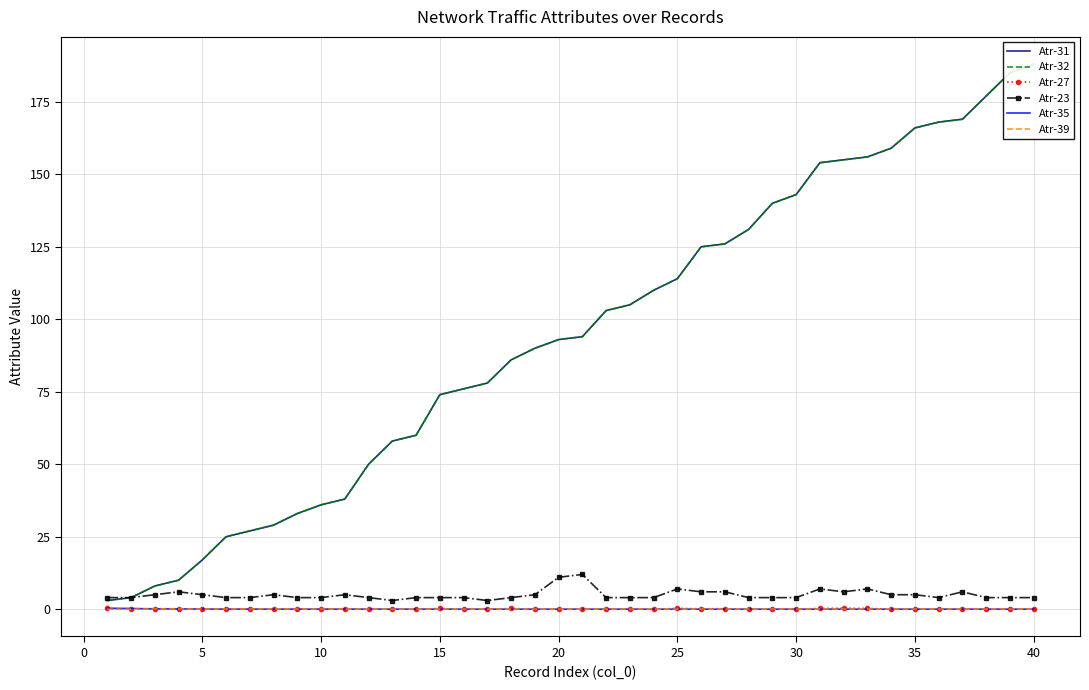

At which label is Atr-35 closest to 0?

15